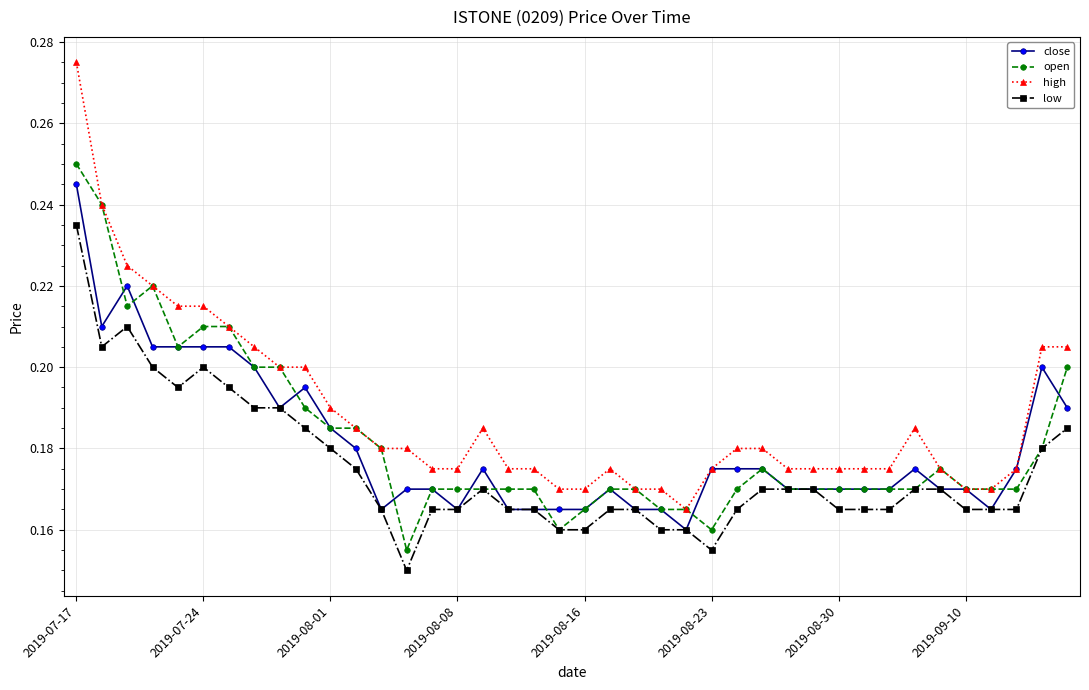

Count the open values in the range 0 to 1.

40